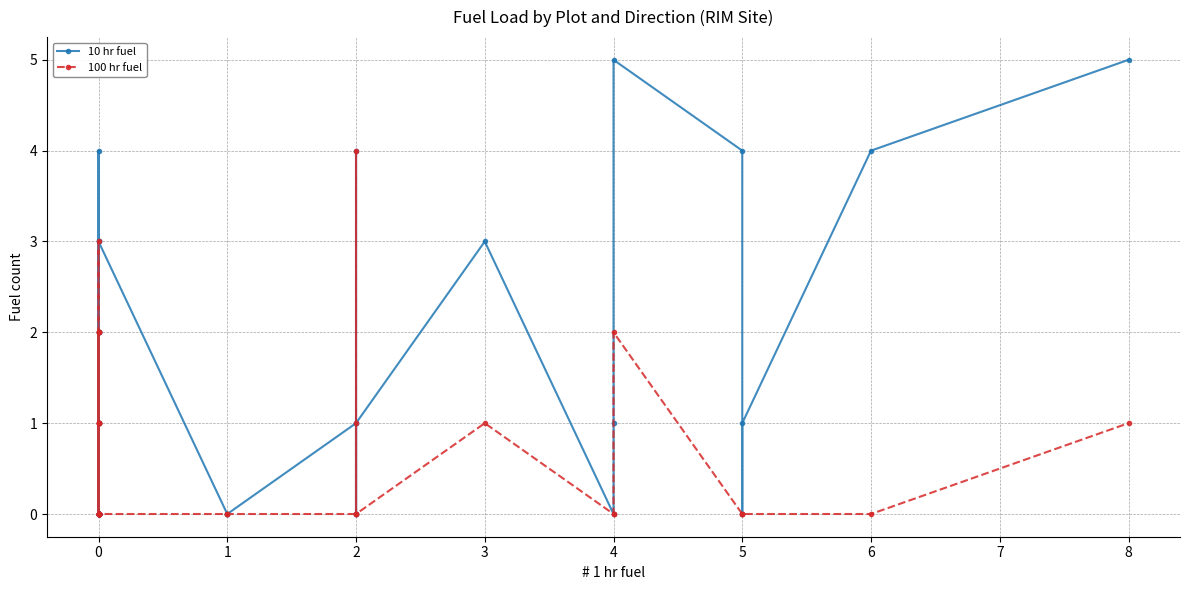

How many positive values does the 100 hr fuel series have?

15